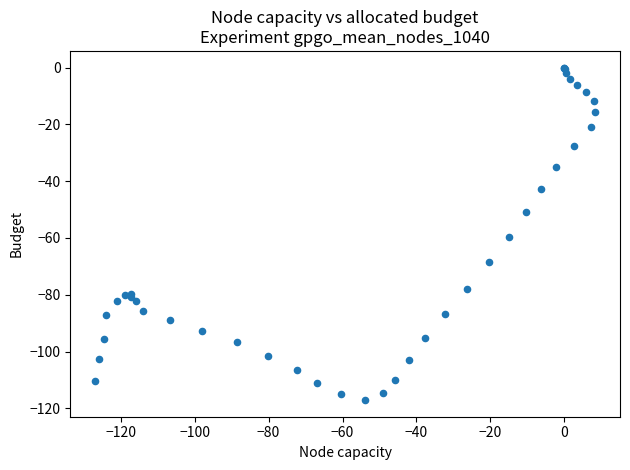

What Y value in the scatter plot is closest to -58?

-59.6